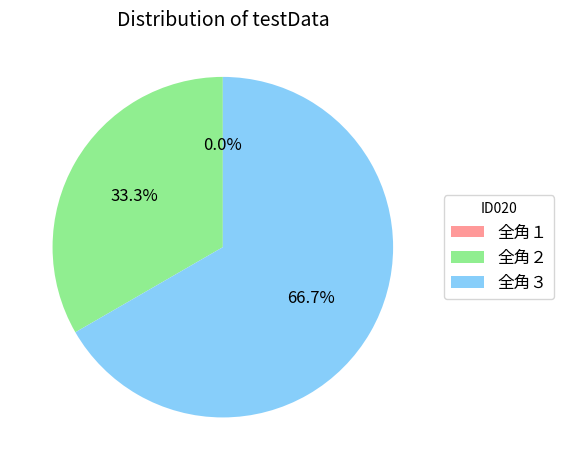

How many segments does this pie chart have?

3